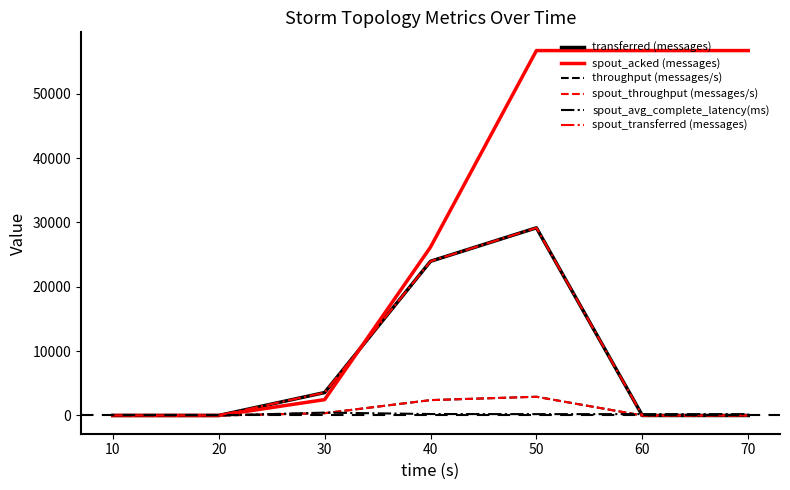

Does the chart display data point markers on the line(s)?

No